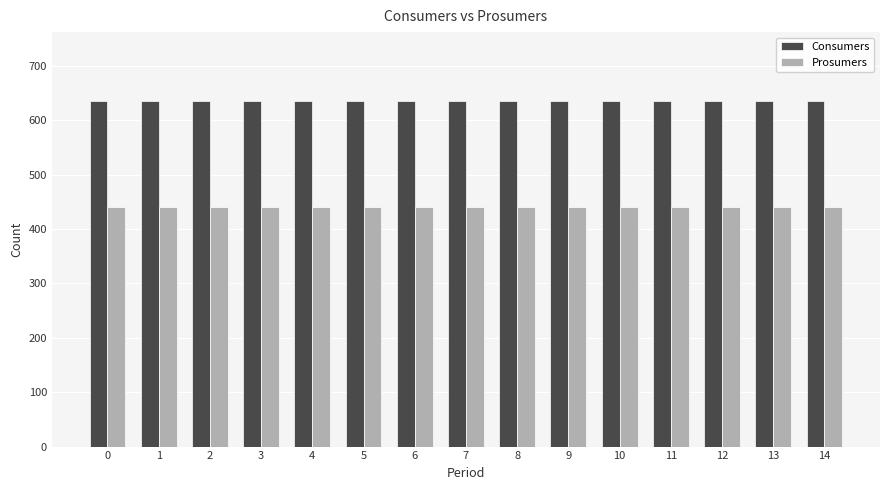

What is the sum of the Consumers values at 10 and 0?

1270